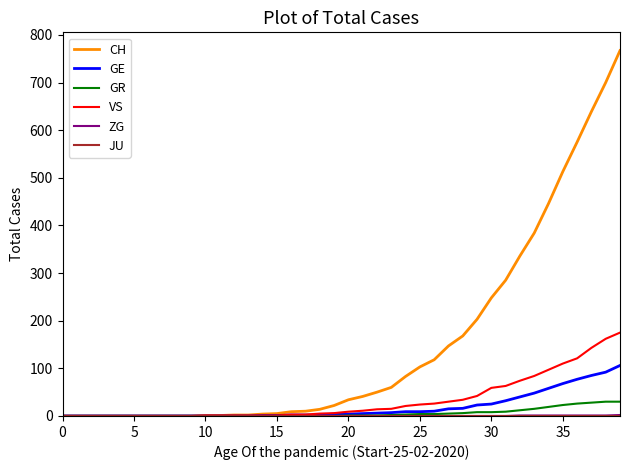

Which series has the largest total across all categories?

CH